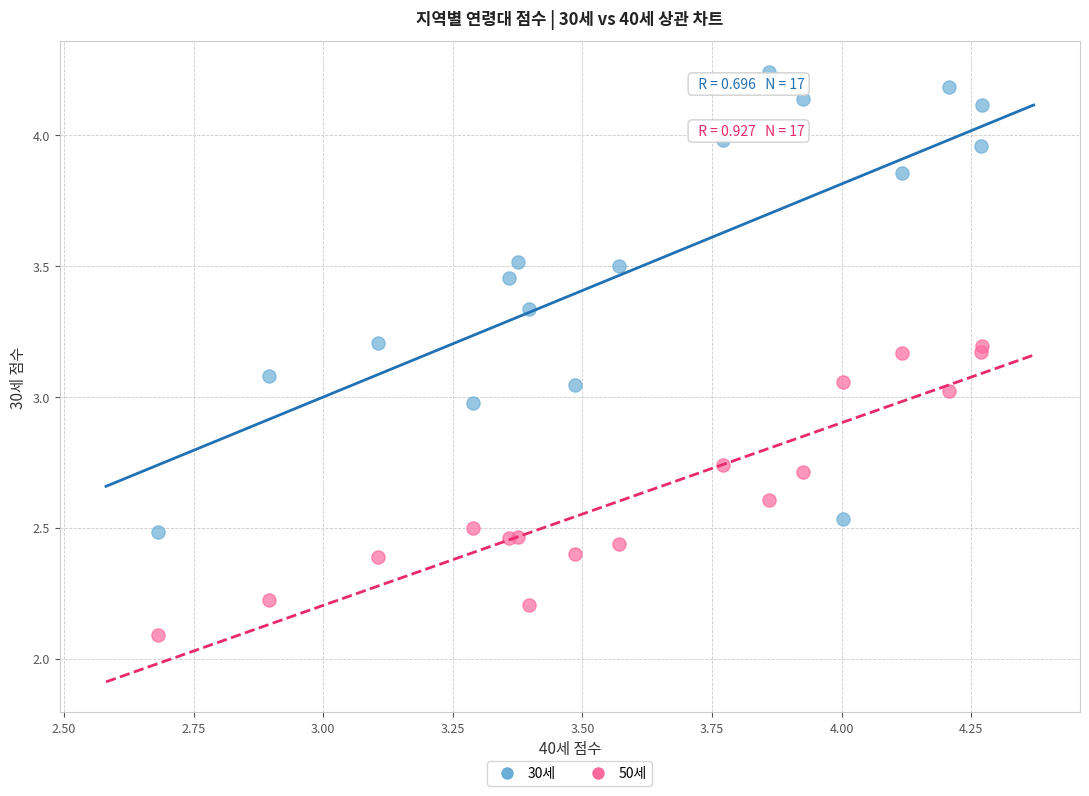

Which series contains the lowest Y value?

50세